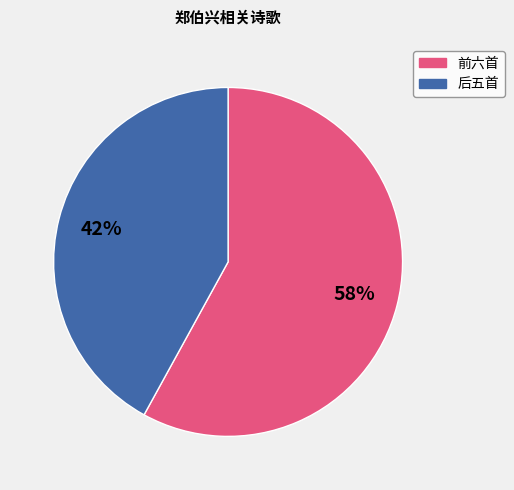

To the nearest percent, what is the difference between the largest and smallest slice percentages?

16%